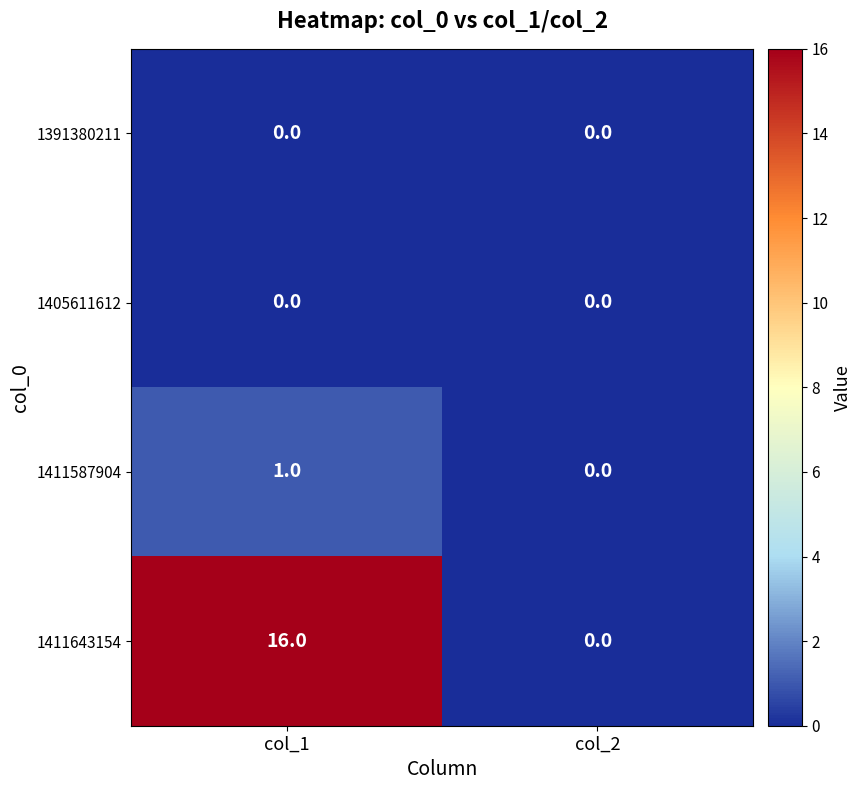

At which category does the chart reach its peak across all series?

col_1